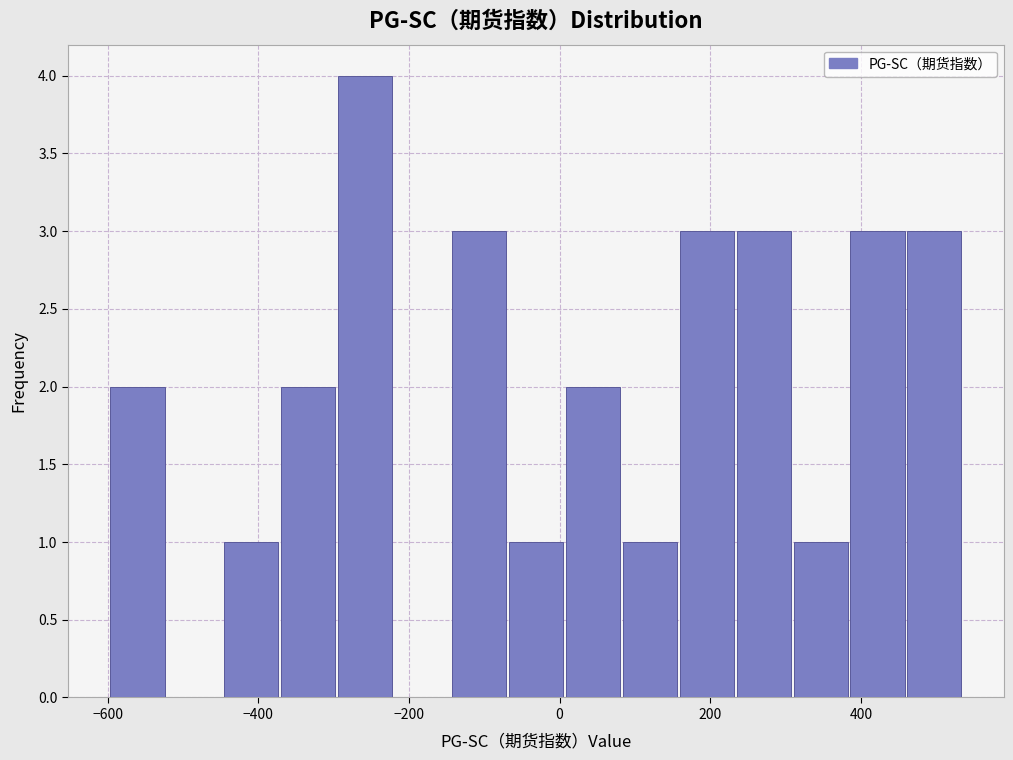

Around what value on the x-axis is the tallest bar? Give the approximate position of its centre, as read against the axis.

-260